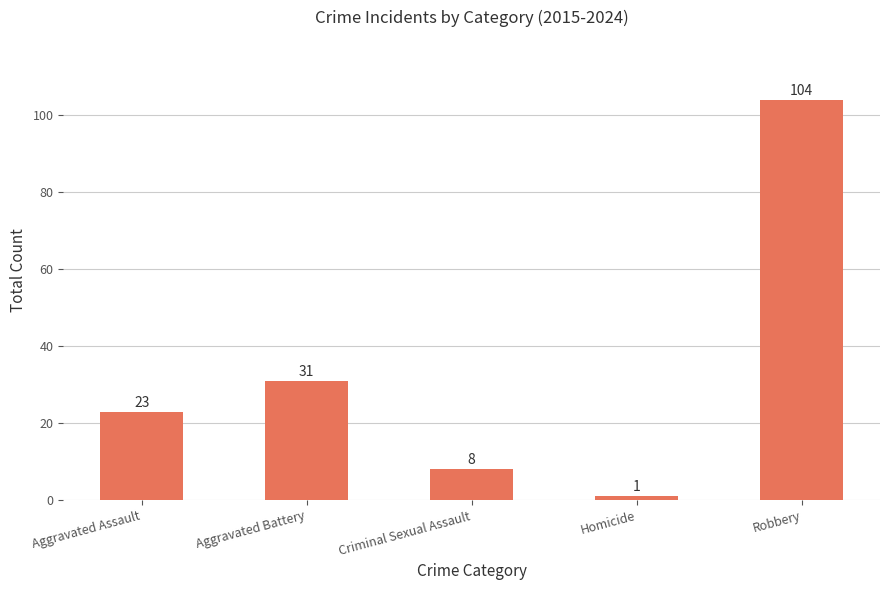

Reading left to right, extract all data points from this chart.

23	31	8	1	104